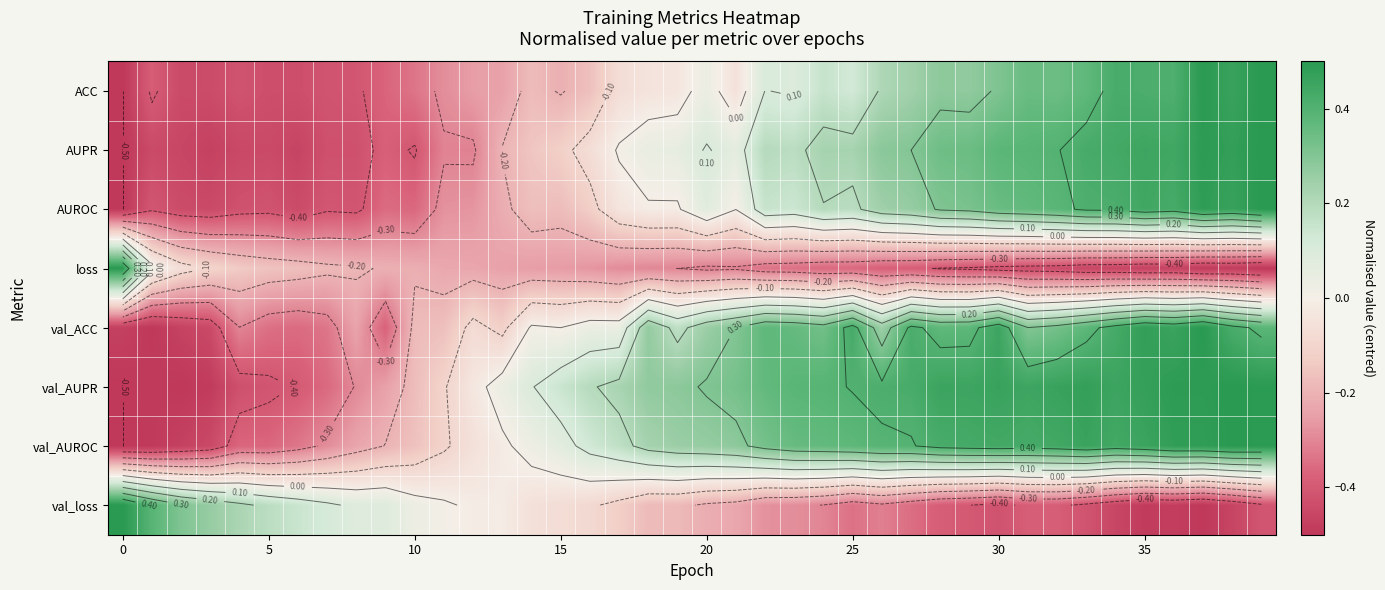

At which category is the sum across all series the highest?

39